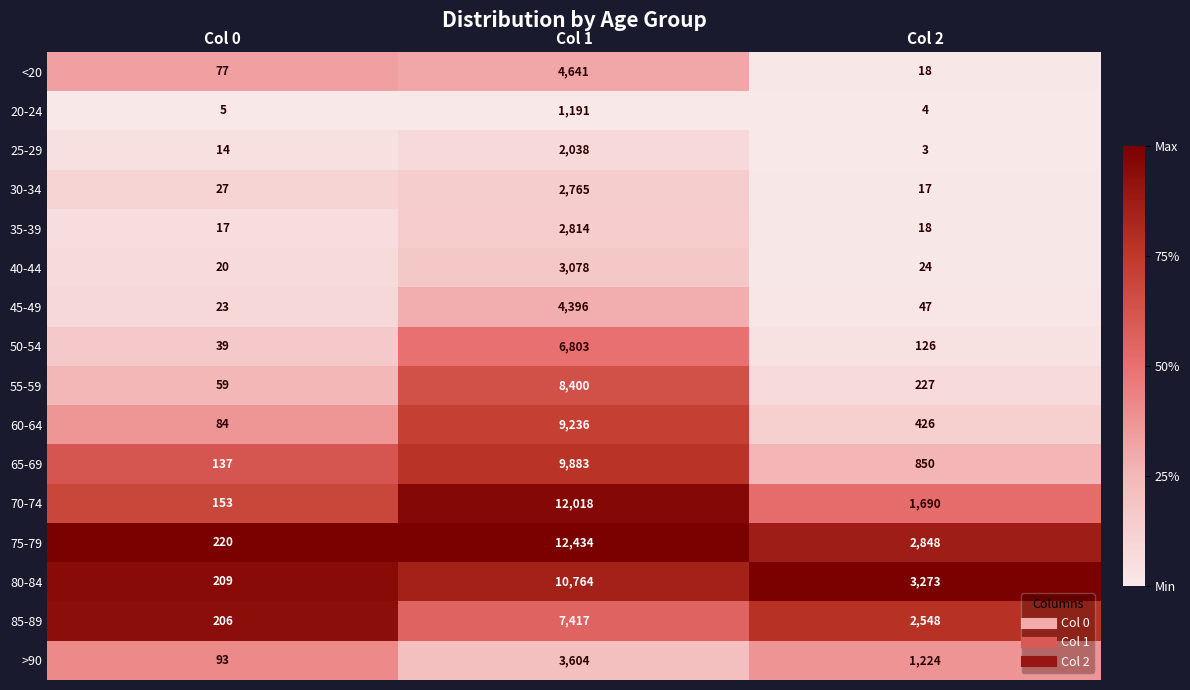

Which series has the largest range (max minus min)?

75-79